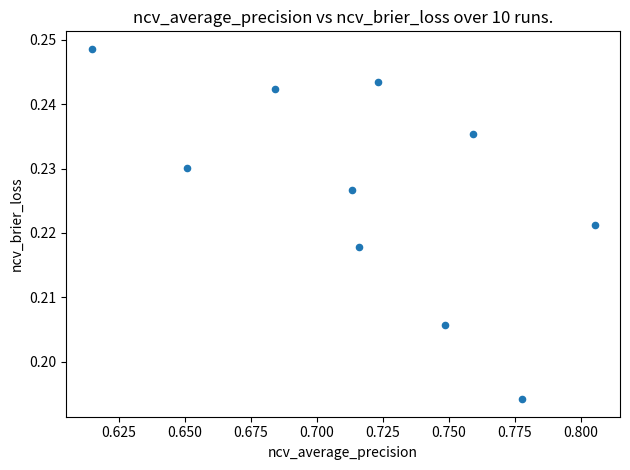

What is the average X value?

0.7